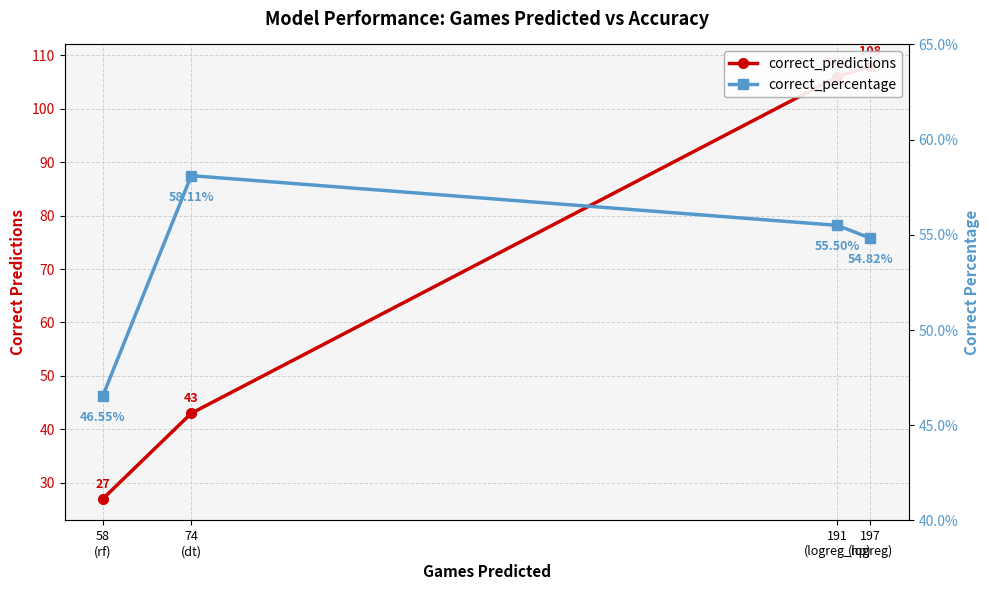

Reading left to right, list all the values displayed in this chart.

correct_predictions: 108.0	106.0	43.0	27.0
correct_percentage: 0.5	0.6	0.6	0.5